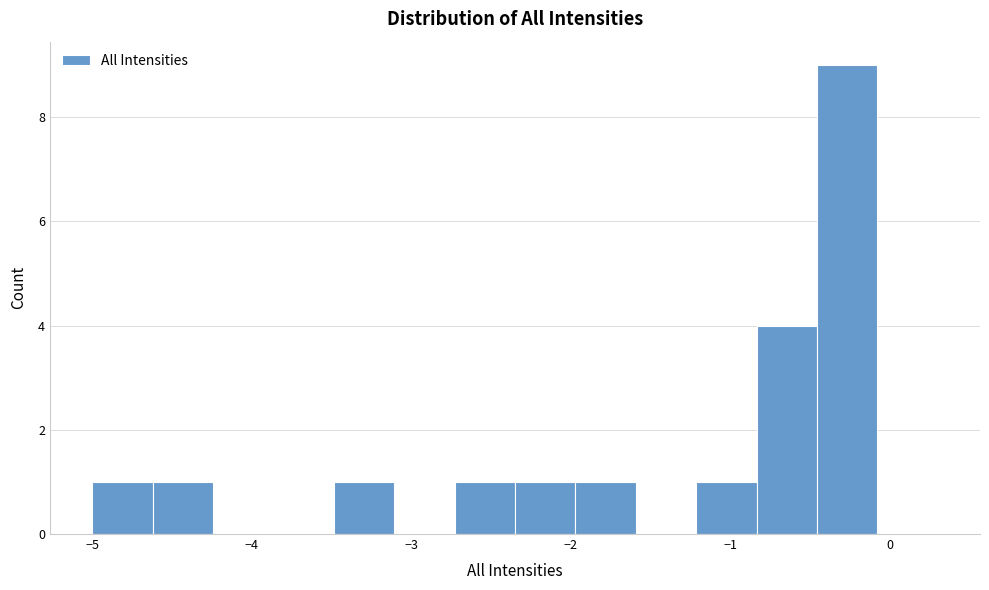

Read against the x-axis, roughly where is the centre of the tallest bar?

-0.3